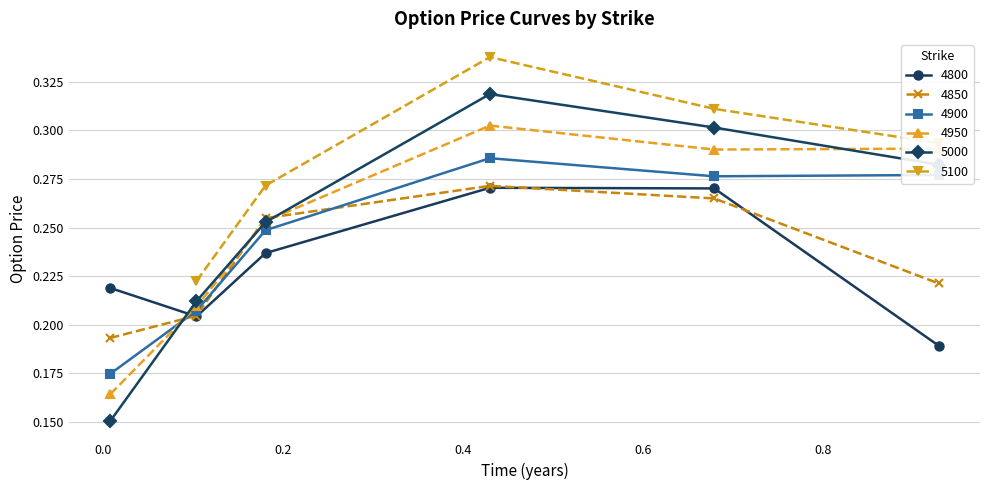

True or false: 4800 and 4950 cross at least once.

True